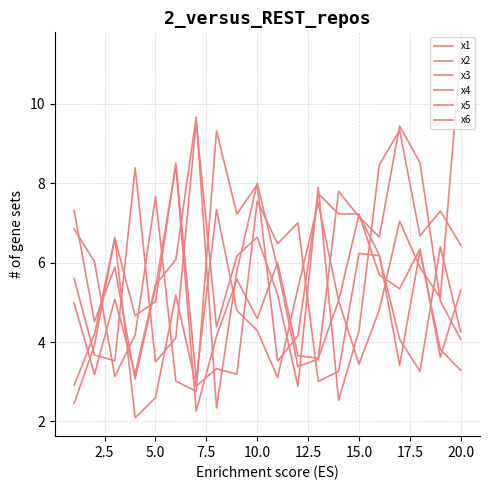

Reading right to left, transcribe all the data shown in this chart.

x1: 3.3	3.8	6.3	3.4	6.2	7.2	5.0	7.5	5.4	3.1	4.3	4.8	7.3	3.1	8.5	5.0	4.7	6.6	3.9	2.5
x2: 6.4	7.3	6.7	9.3	8.5	4.3	2.5	7.9	2.9	5.2	6.6	6.2	4.4	9.6	4.1	3.5	8.4	3.5	3.7	5.6
x3: 4.1	5.0	8.5	9.4	6.6	7.2	7.8	3.6	3.4	5.9	8.0	5.8	2.3	9.7	6.1	5.4	3.2	5.1	3.2	5.0
x4: 4.3	6.4	3.3	4.1	6.2	6.2	3.3	3.0	7.0	6.5	7.5	3.2	3.3	2.9	5.2	2.6	2.1	6.6	4.2	2.9
x5: 11.3	5.1	5.9	7.0	4.8	3.4	5.0	3.6	3.7	6.0	4.6	5.6	4.1	2.3	8.4	5.4	3.1	5.9	4.5	7.3
x6: 5.3	3.6	6.3	5.3	5.7	7.2	7.2	7.7	4.2	3.5	8.0	7.2	9.3	2.8	3.0	7.7	4.2	3.1	6.0	6.9